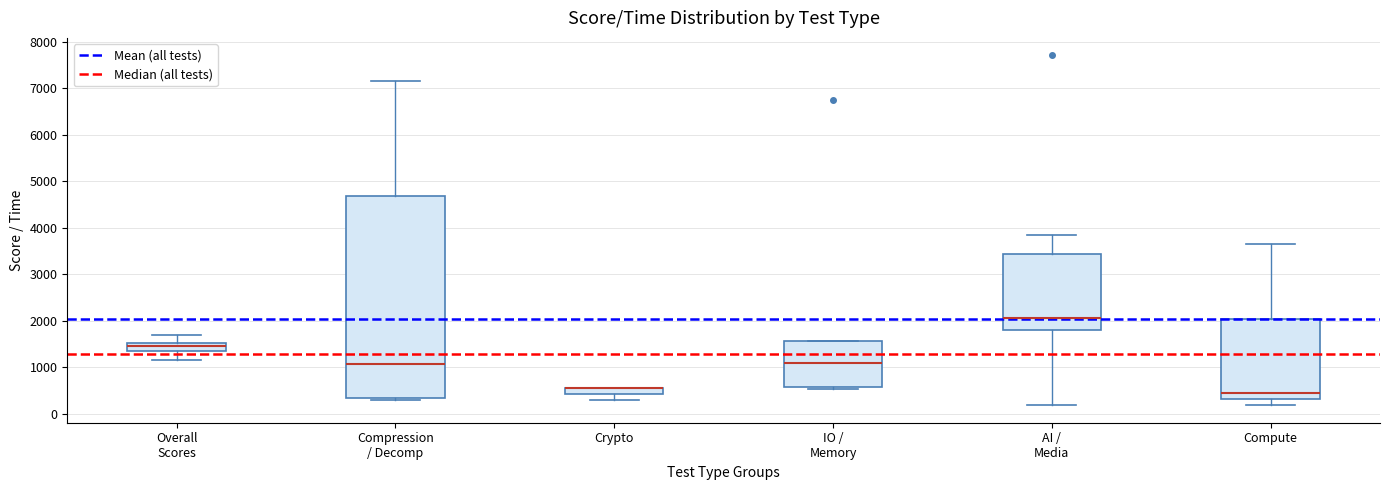

Comparing the boxes themselves (not the whiskers), which one is the tallest?

Compression / Decomp